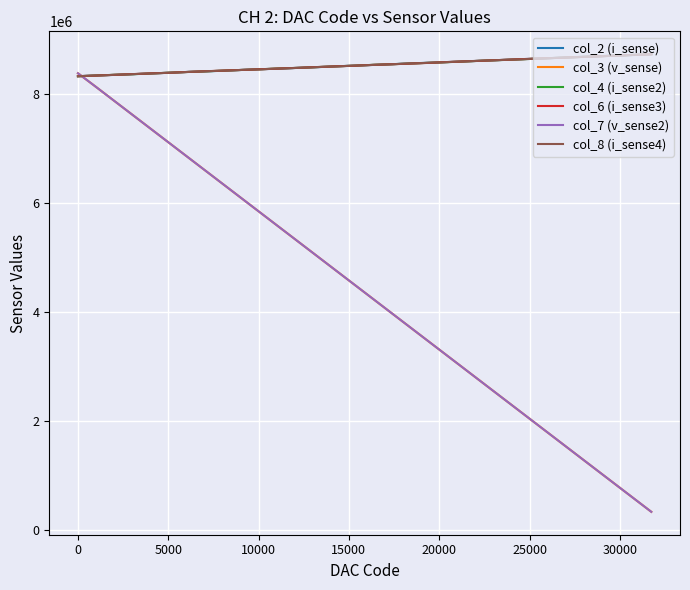

What is the sum of all col_4 (i_sense2) values?

273147909